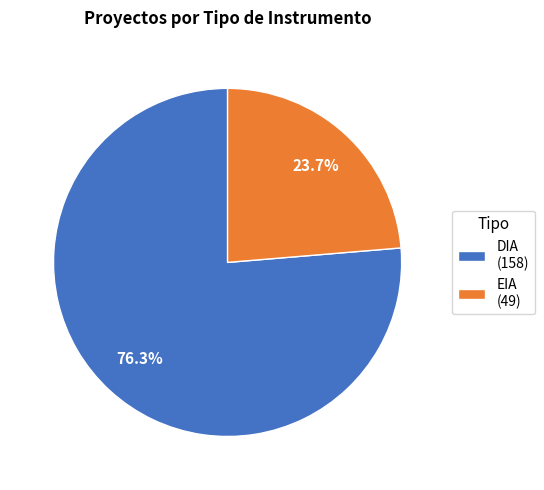

Which has a higher value, EIA or DIA?

DIA